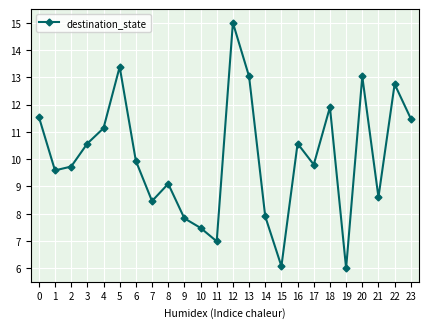

What is the difference between the values at 7 and 12?

6.5